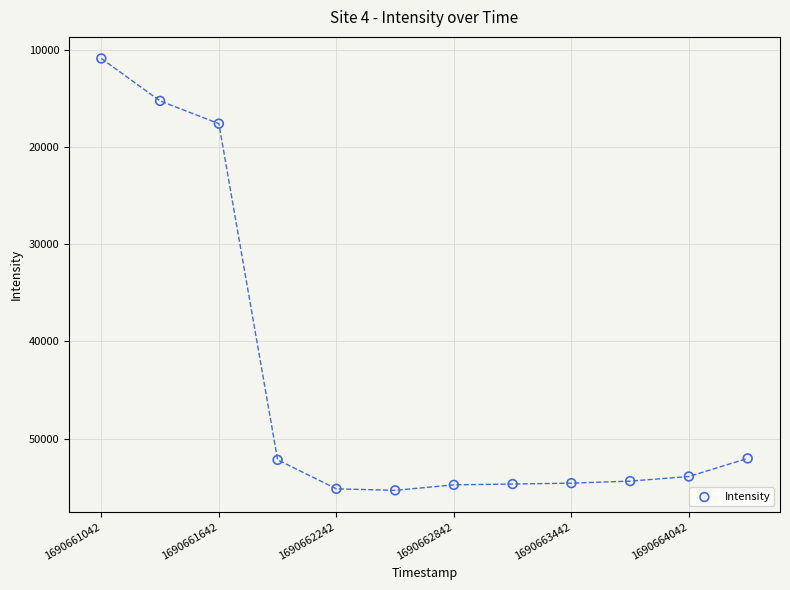

What is the range of Y values (max minus min)?

44406.2